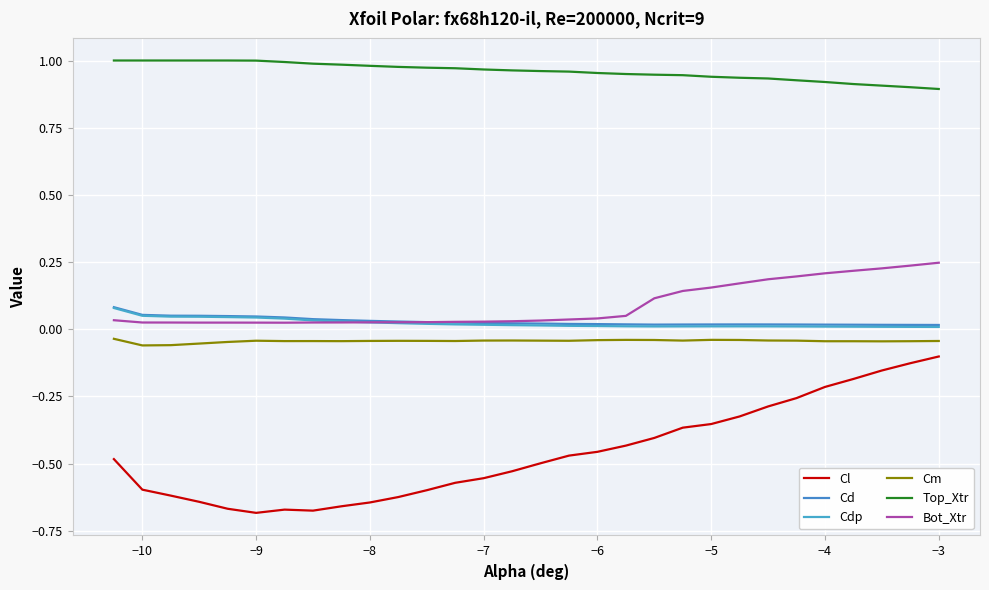

How many lines are shown in the chart?

6